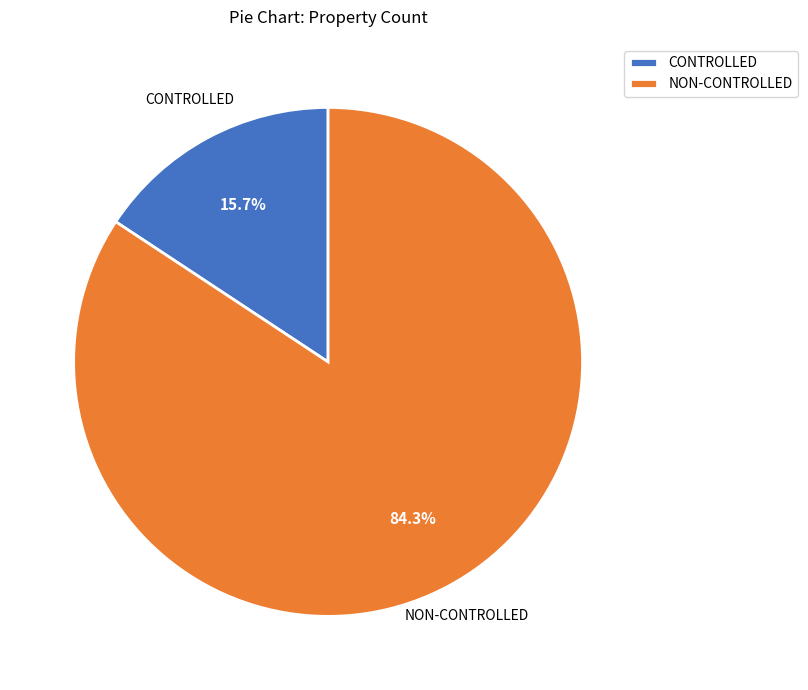

Is there any slice that represents more than half of the pie?

Yes